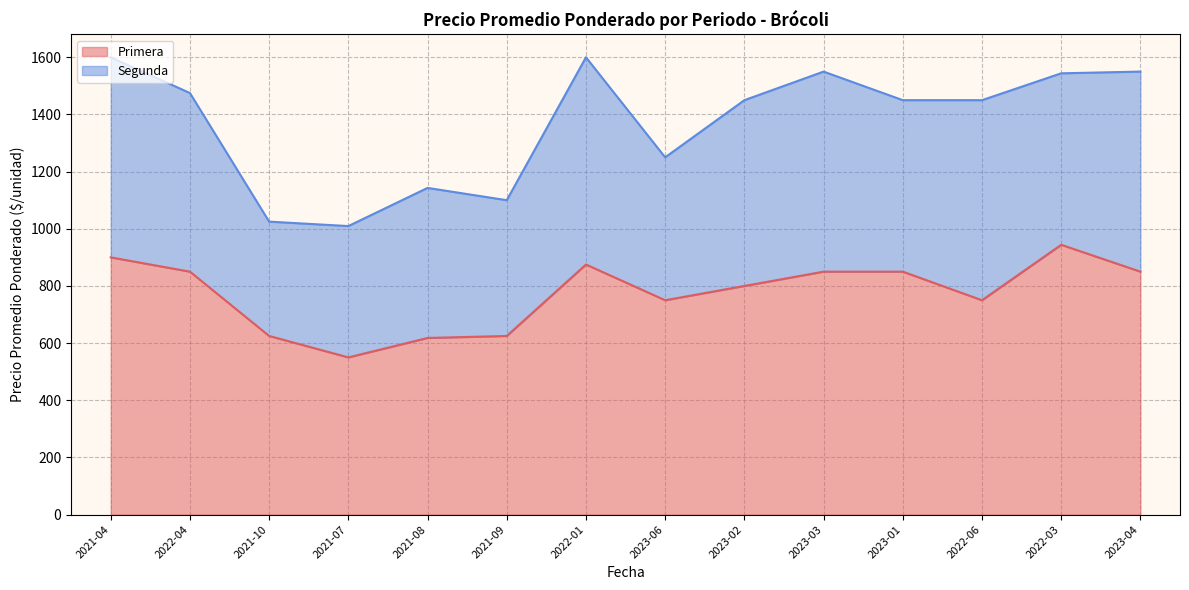

Does the chart display data point markers on the line(s)?

No